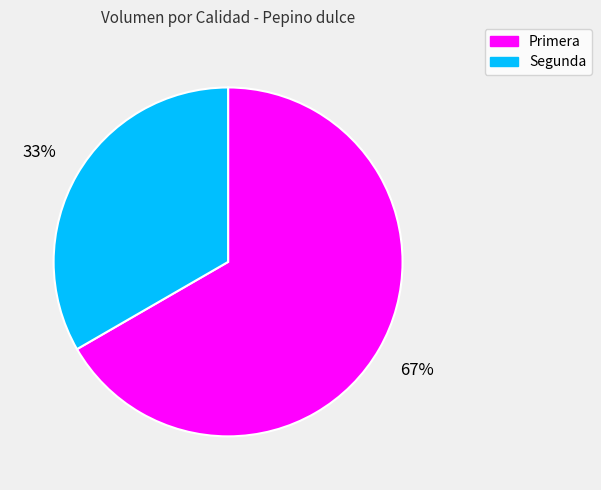

Which slice represents more than half of the pie?

Primera